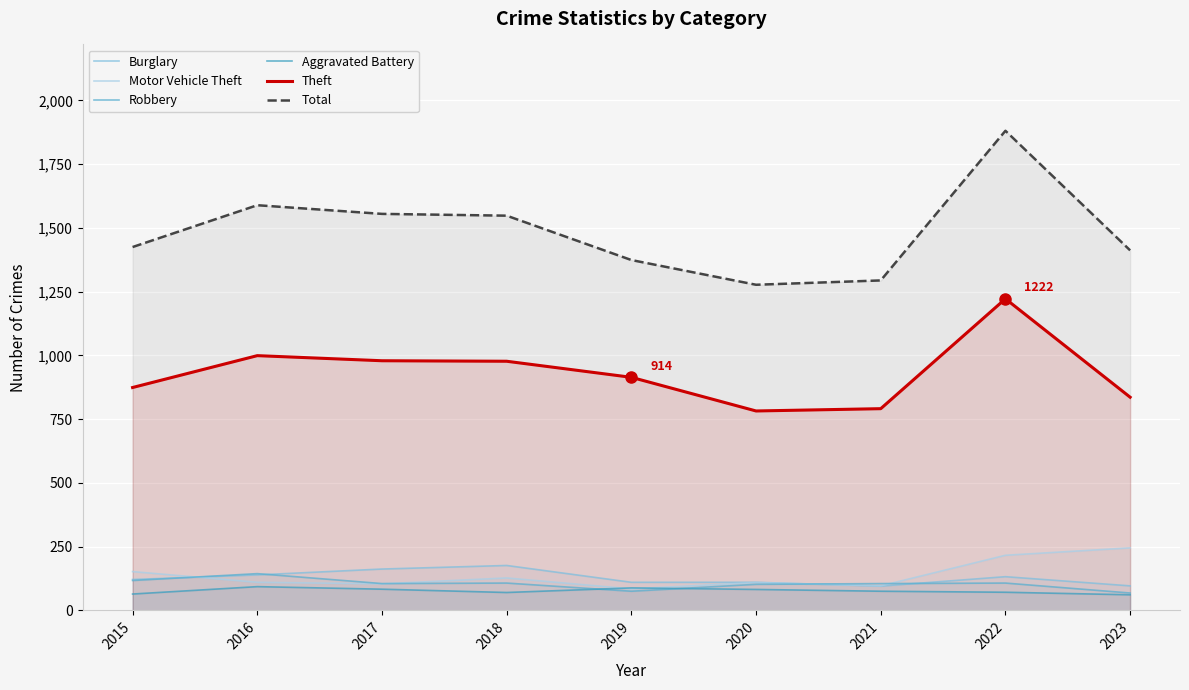

Reading left to right, transcribe all the data shown in this chart.

Burglary: 121	139	162	176	110	110	95	132	96
Motor Vehicle Theft: 152	110	104	127	84	109	96	216	245
Robbery: 117	144	105	107	75	102	105	107	68
Aggravated Battery: 64	93	83	70	88	82	75	71	61
Theft: 874	999	979	977	914	782	791	1222	836
Total: 1425	1589	1555	1548	1374	1277	1294	1881	1412